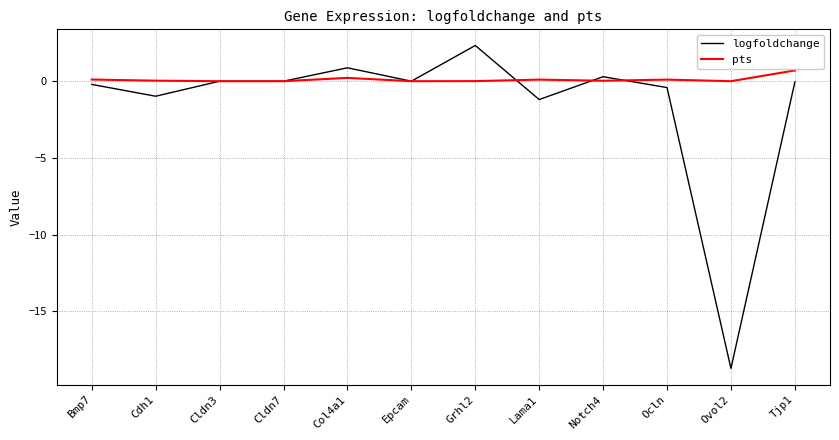

Is it true that logfoldchange equals -18.7 at Ovol2?

True